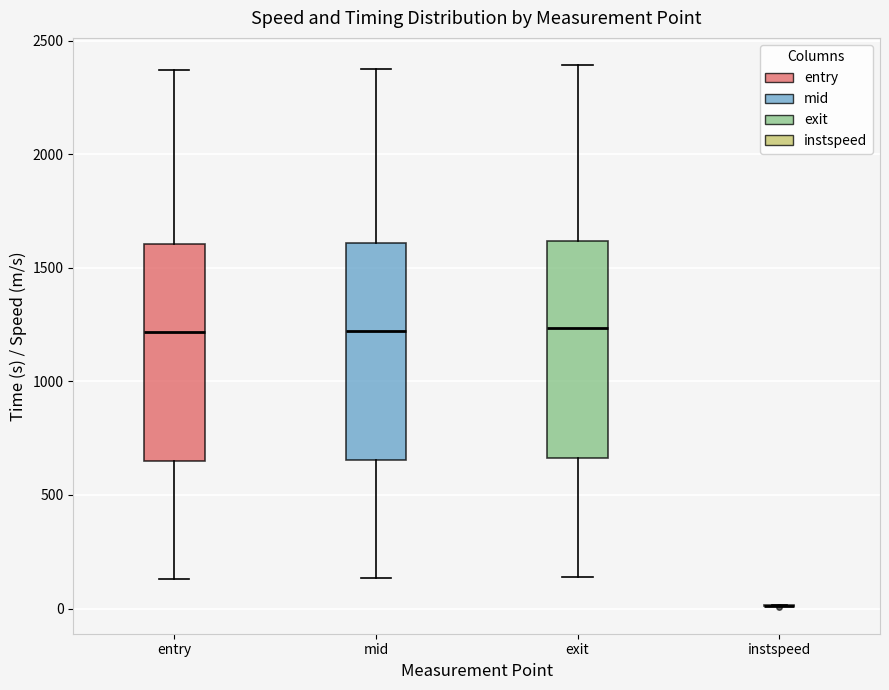

Reading left to right, transcribe this box plot: for each box, give where its median line is, the range the box spans, and where its two whiskers end, as read against the y-axis. The values are not printed on the chart, so give them approximately, as read against the axis.

entry: median 1200, box 650 to 1600, whiskers 150 to 2350
mid: median 1200, box 650 to 1600, whiskers 150 to 2350
exit: median 1250, box 650 to 1600, whiskers 150 to 2400
instspeed: box collapsed to a line at 0, whiskers 0 to 0